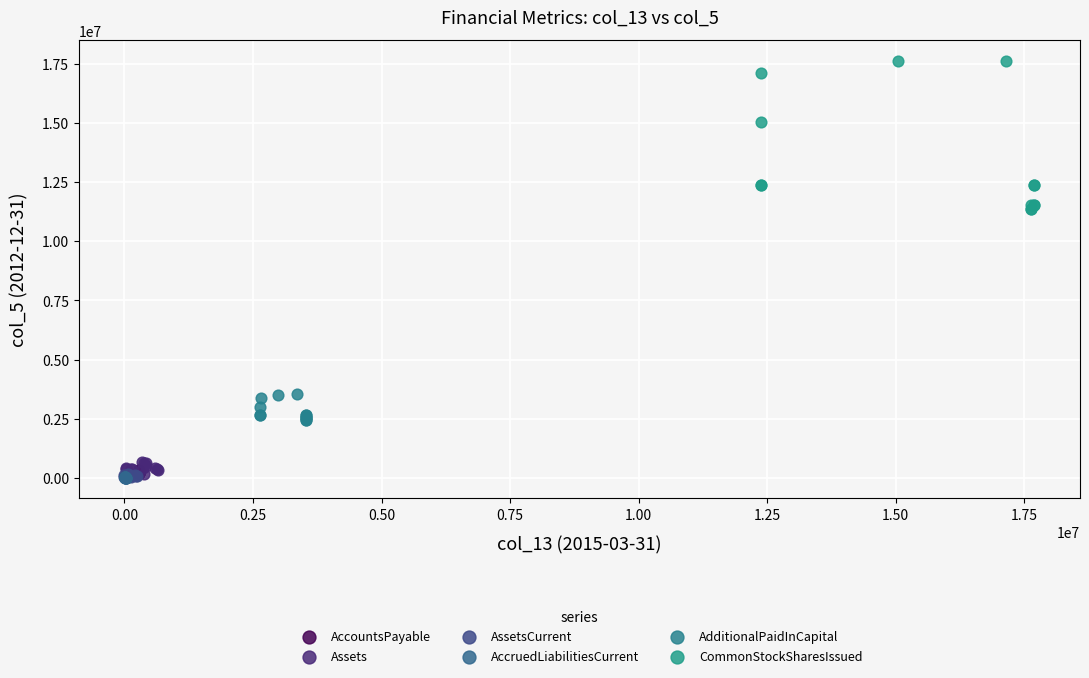

Which series has the widest spread of Y values?

CommonStockSharesIssued